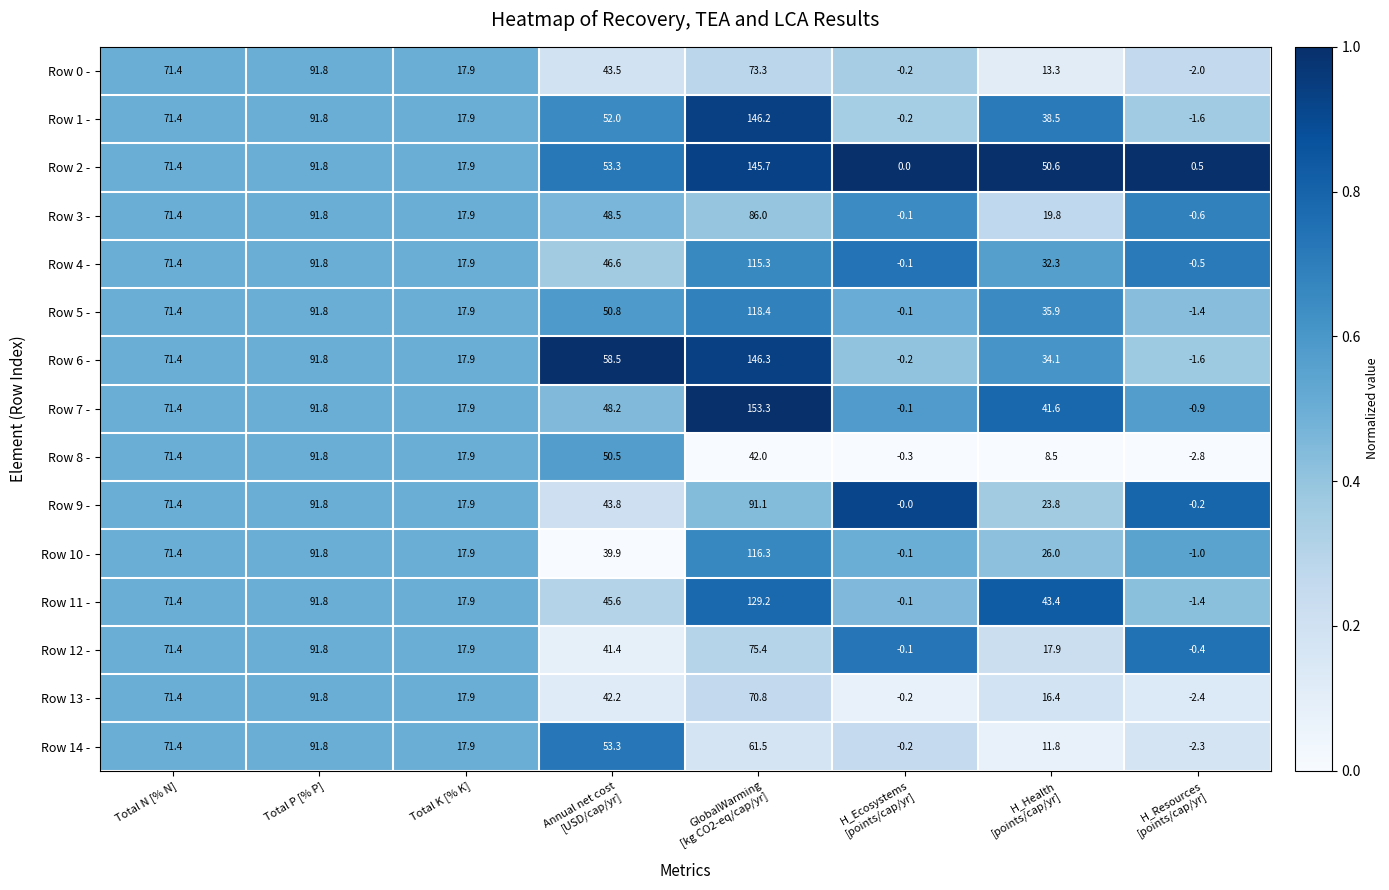

What is the highest value of the Row 4 - series?

115.3